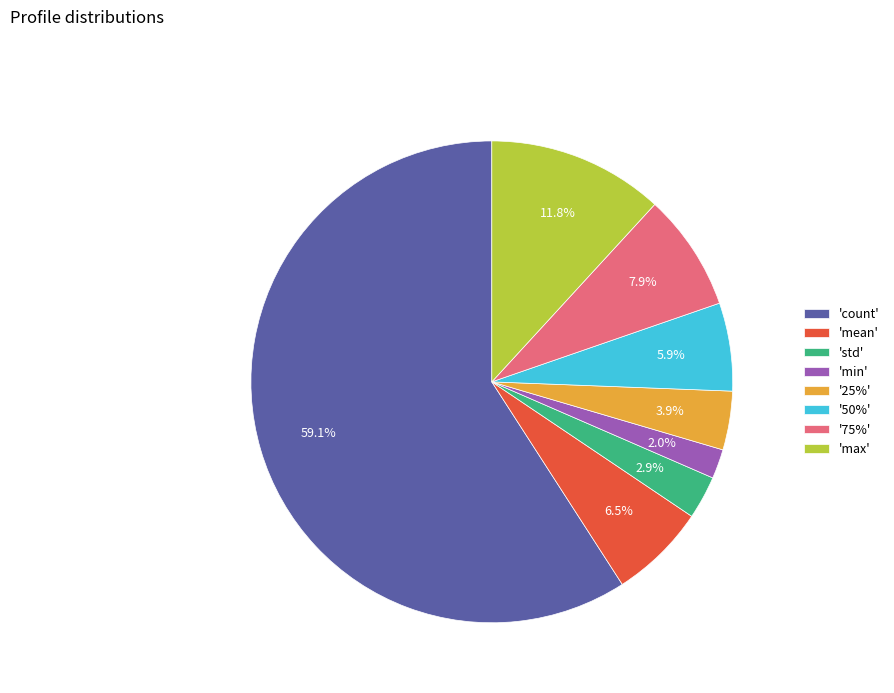

Is there any slice that represents more than half of the pie?

Yes